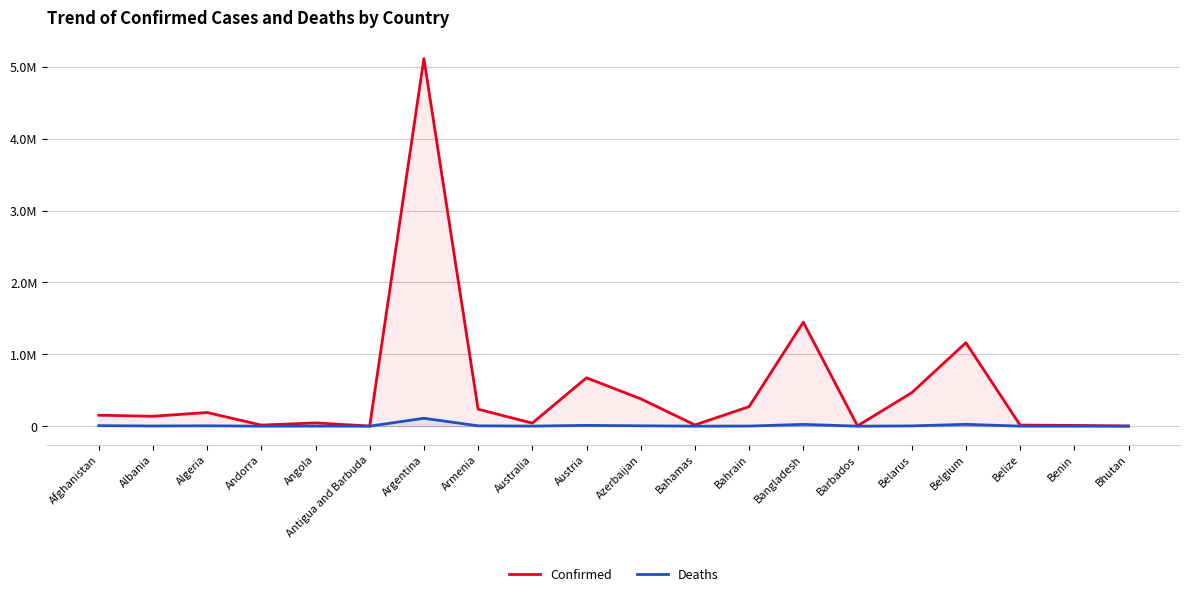

What is the average value of the Deaths series?

10167